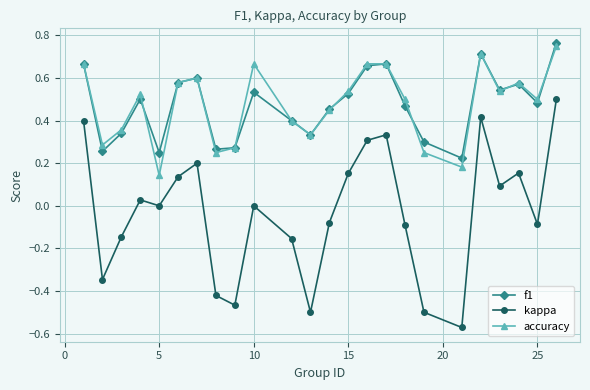

True or false: accuracy and kappa cross at least once.

False